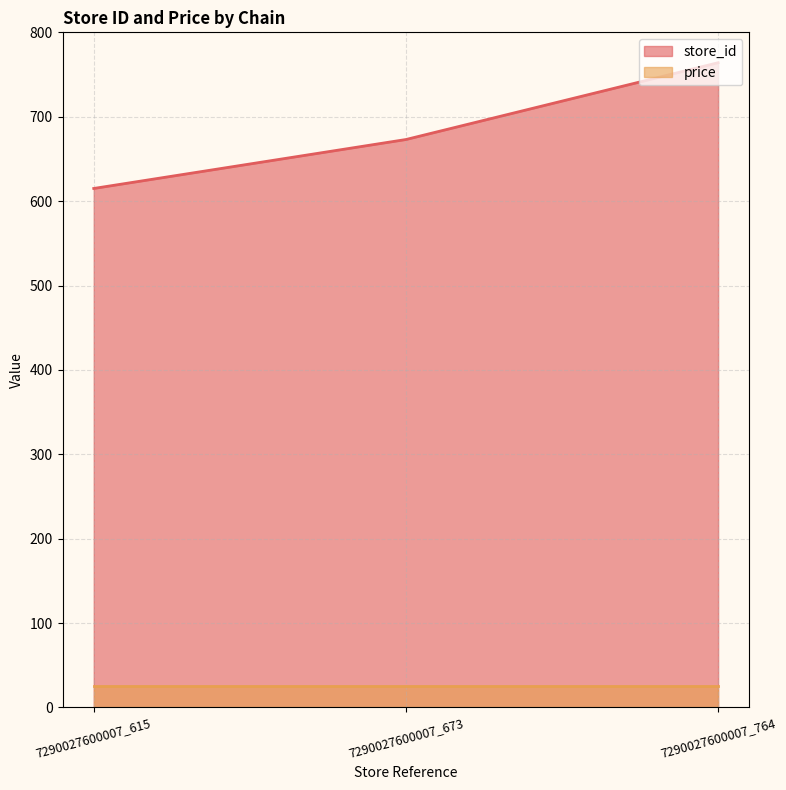

Is the value of store_id at 7290027600007_615 greater than the value of price at 7290027600007_673?

Yes